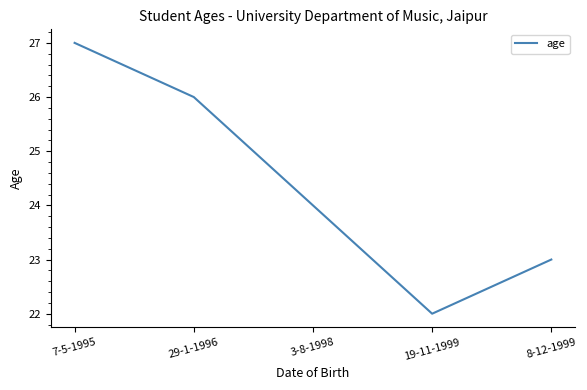

At which category does the chart reach its peak across all series?

7-5-1995